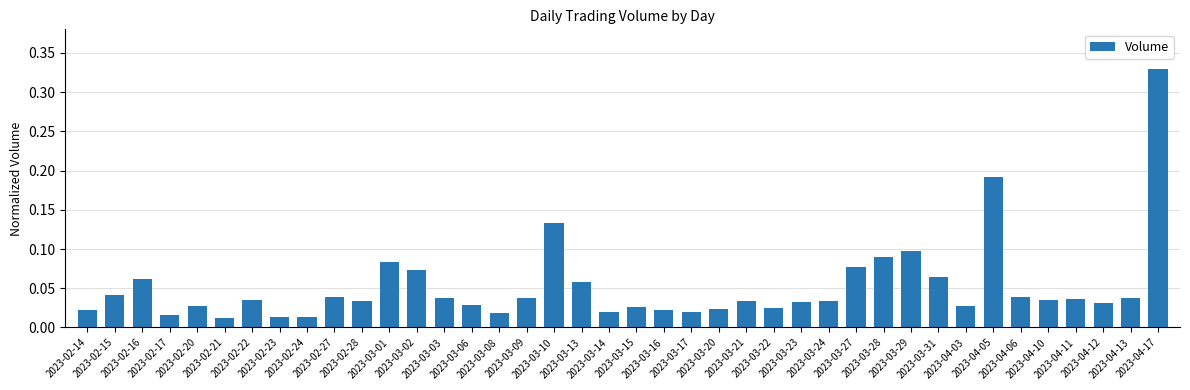

Are the bars horizontal?

No